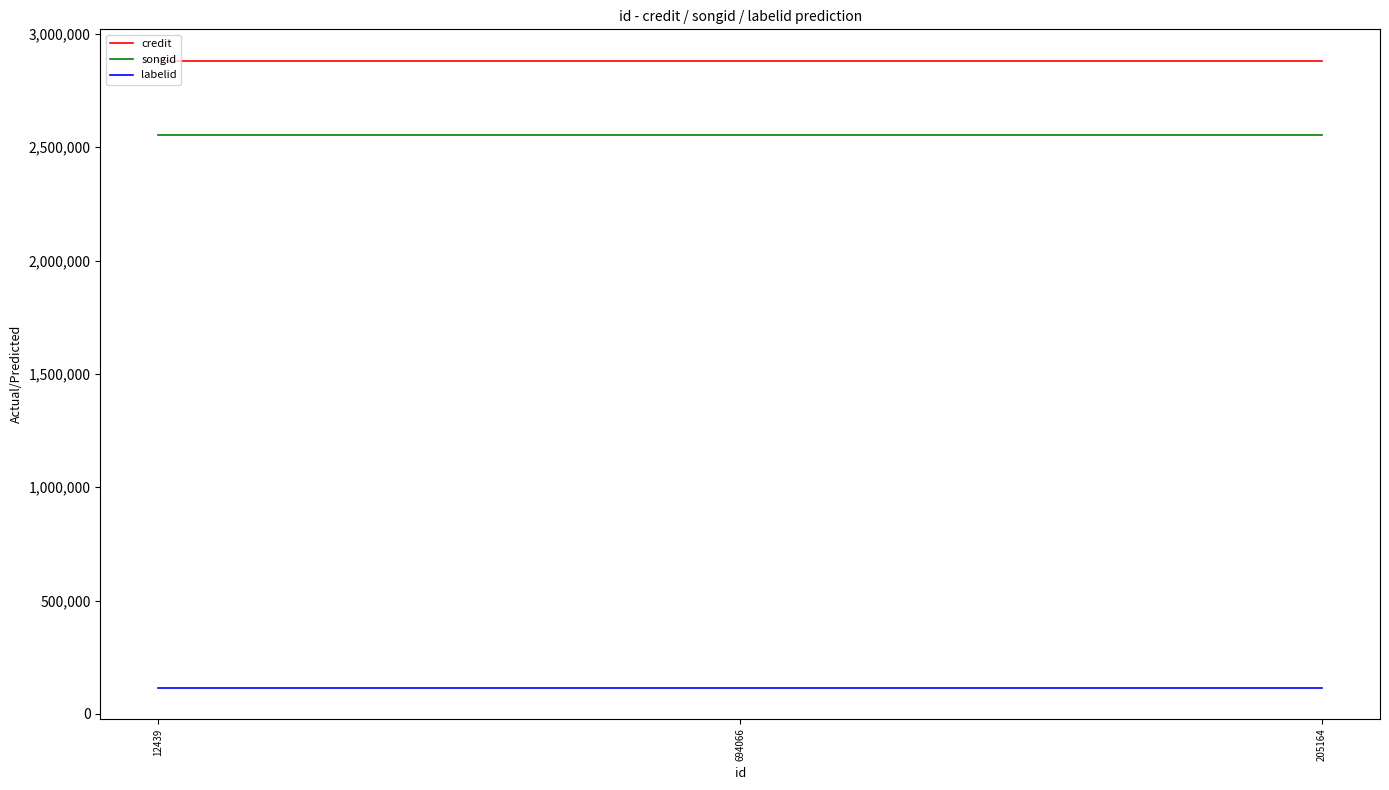

Reading left to right, extract all data points from this chart.

credit: 12439=2881748	694066=2881748	205164=2881748
songid: 12439=2553996	694066=2553996	205164=2553996
labelid: 12439=116226	694066=116226	205164=116226